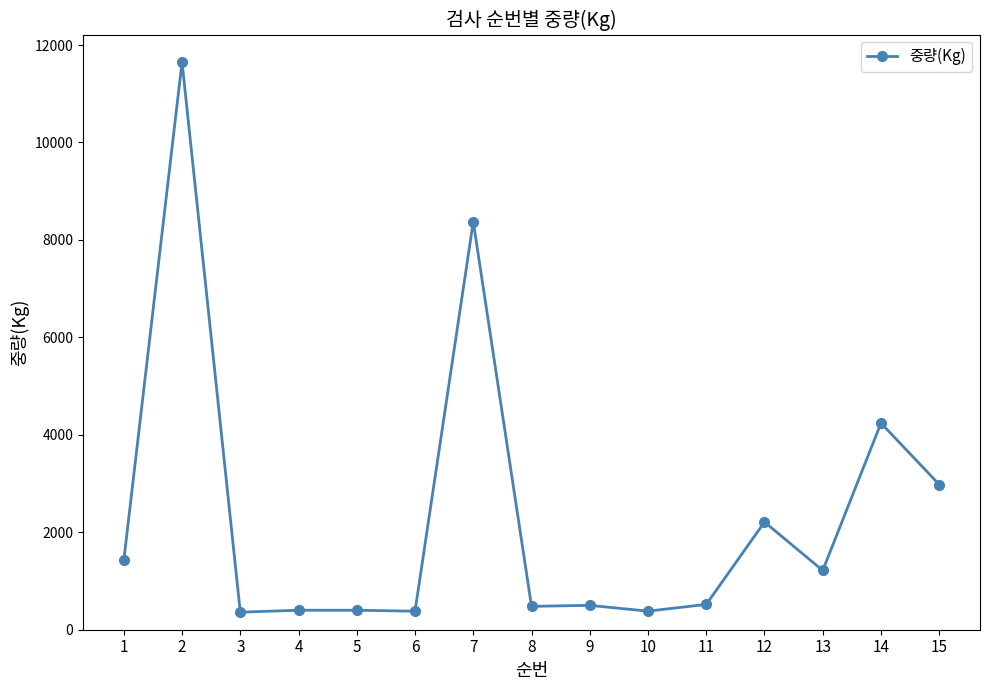

How many lines are shown in the chart?

1